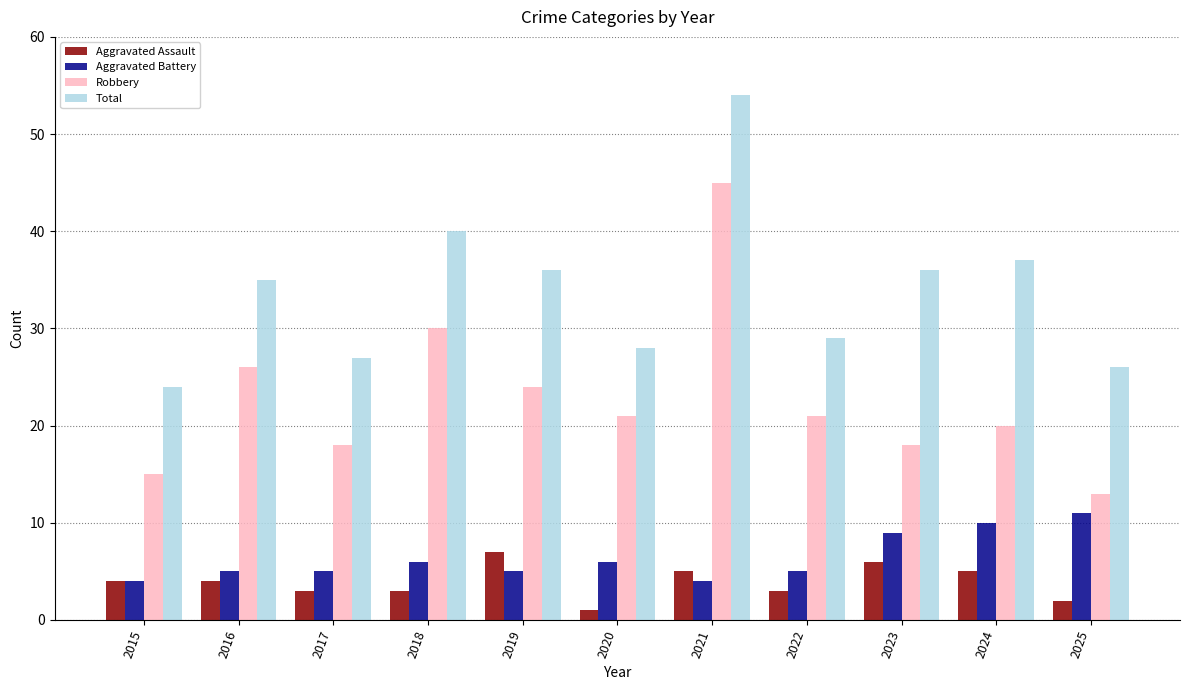

What is the approximate value of Aggravated Battery at 2022?

5